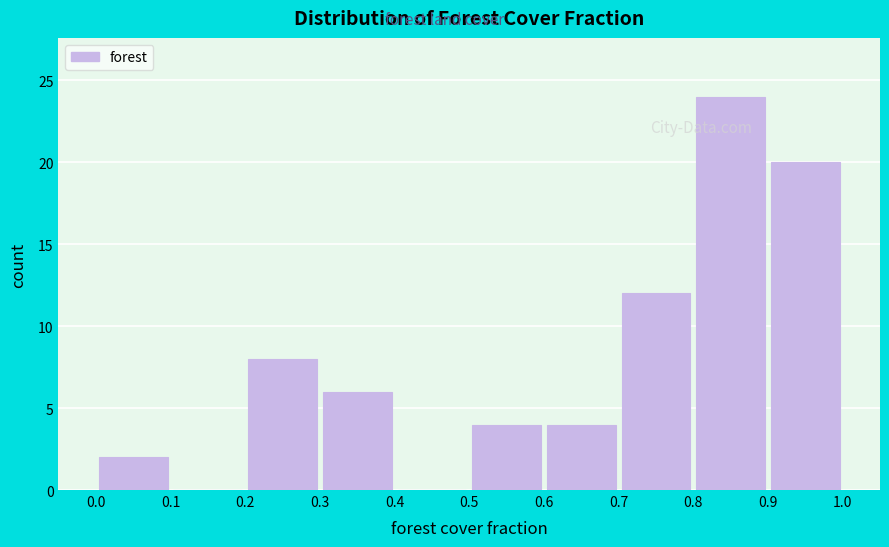

What is the height of the bar covering 0.8 to 0.9 on the x-axis? The values are not printed on the chart, so give them approximately, as read against the axis.

24